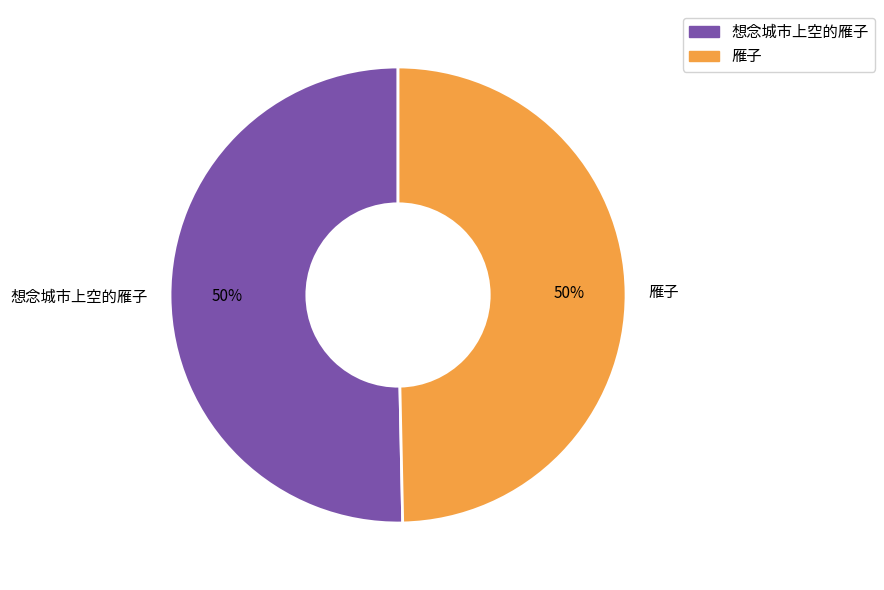

Approximately how many times larger is the value at 想念城市上空的雁子 compared to 雁子?

1.0